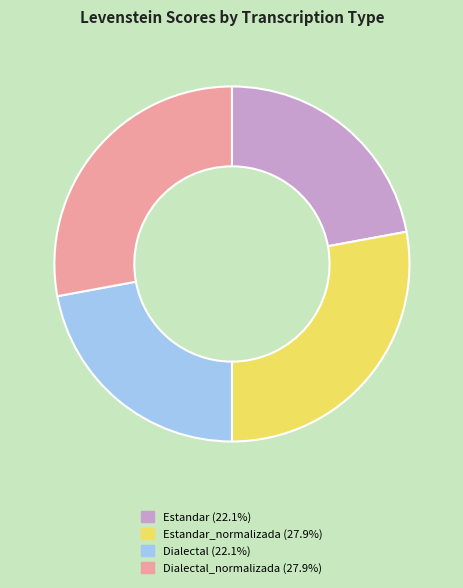

Does any single category account for the majority?

No